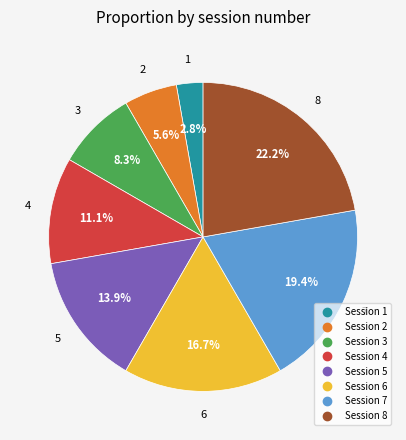

Does any single category account for the majority?

No